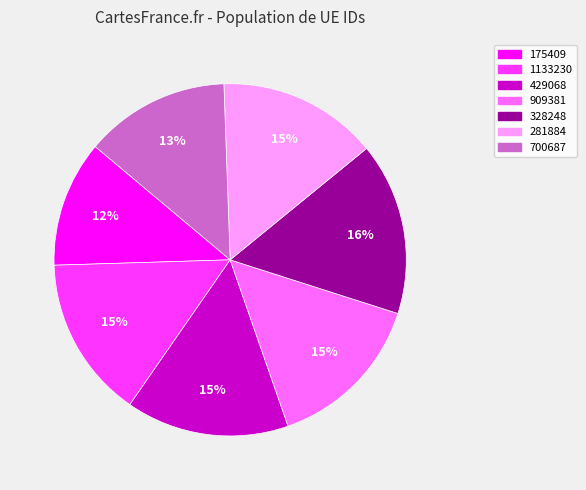

Which category has the smallest portion of the pie?

175409